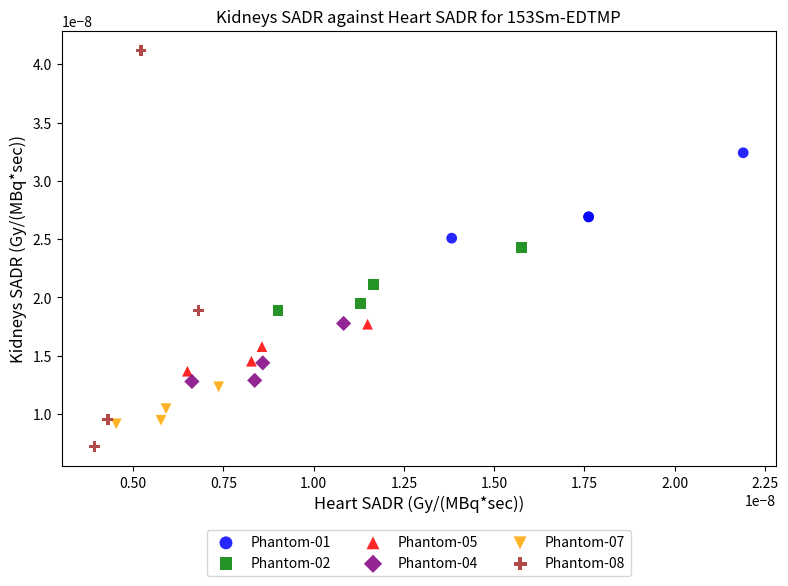

Which series has the widest spread of Y values?

Phantom-08